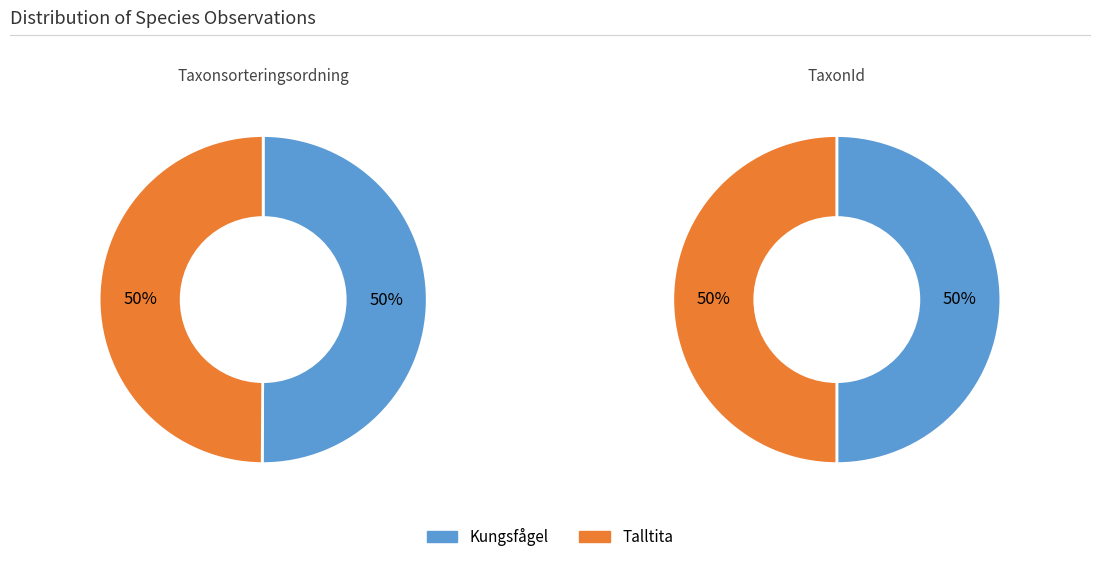

To the nearest percent, what is the average slice percentage?

50%